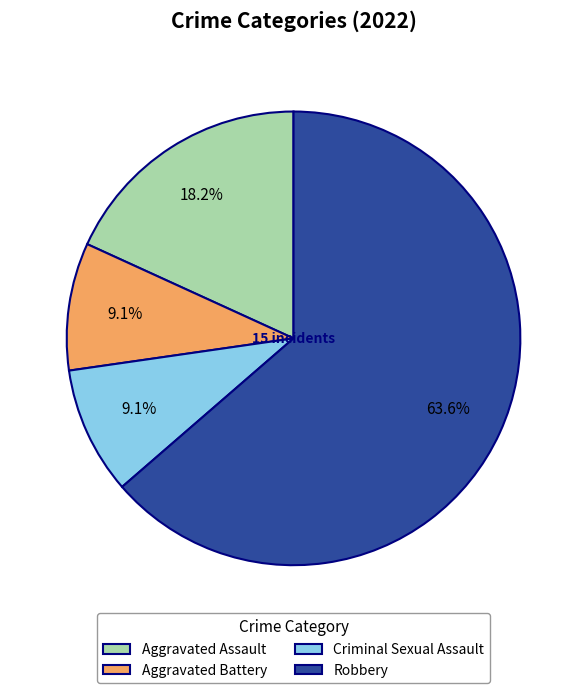

True or false: Criminal Sexual Assault accounts for 16% of the total.

False